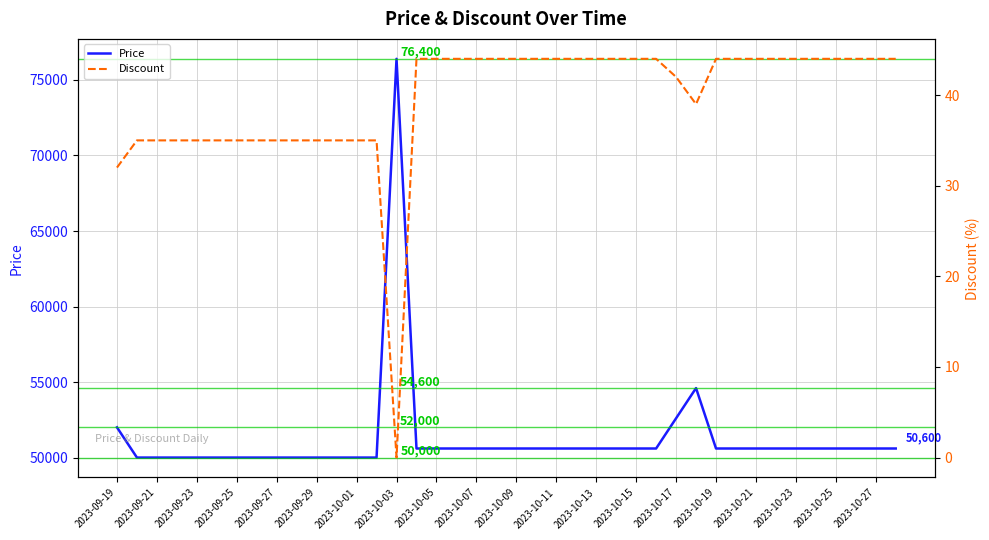

Rank the series by their average value, from highest to lowest.

Price, Discount